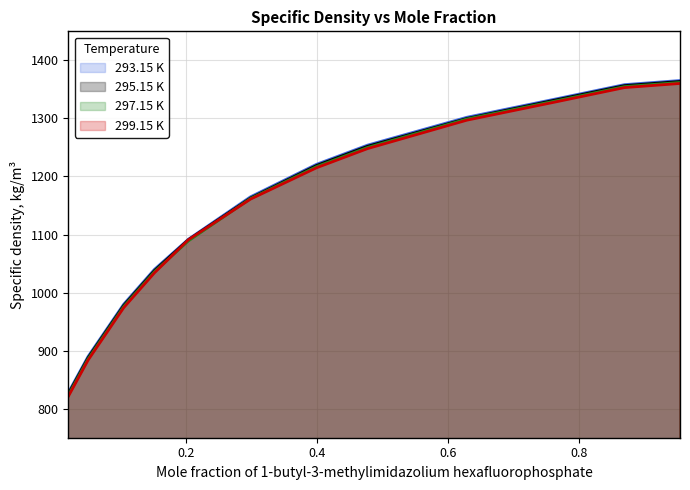

Is the value of 299.15 K at 0.87 greater than the value of 293.15 K at 0.298?

Yes